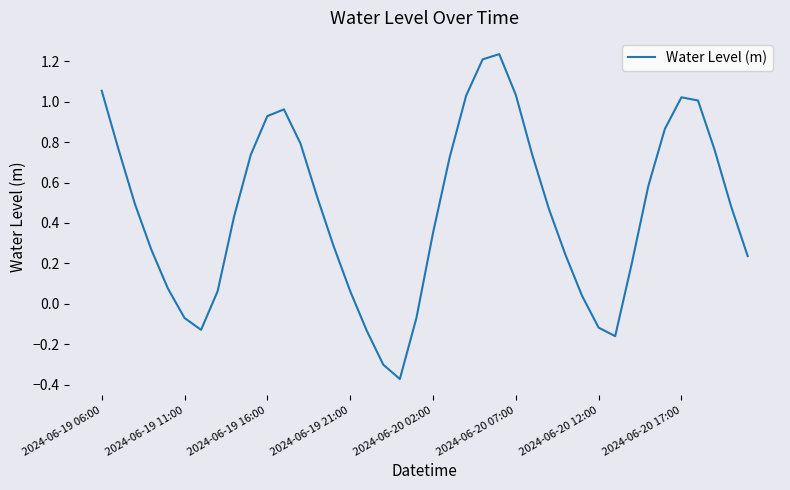

What is the difference between the maximum and minimum values?

1.6